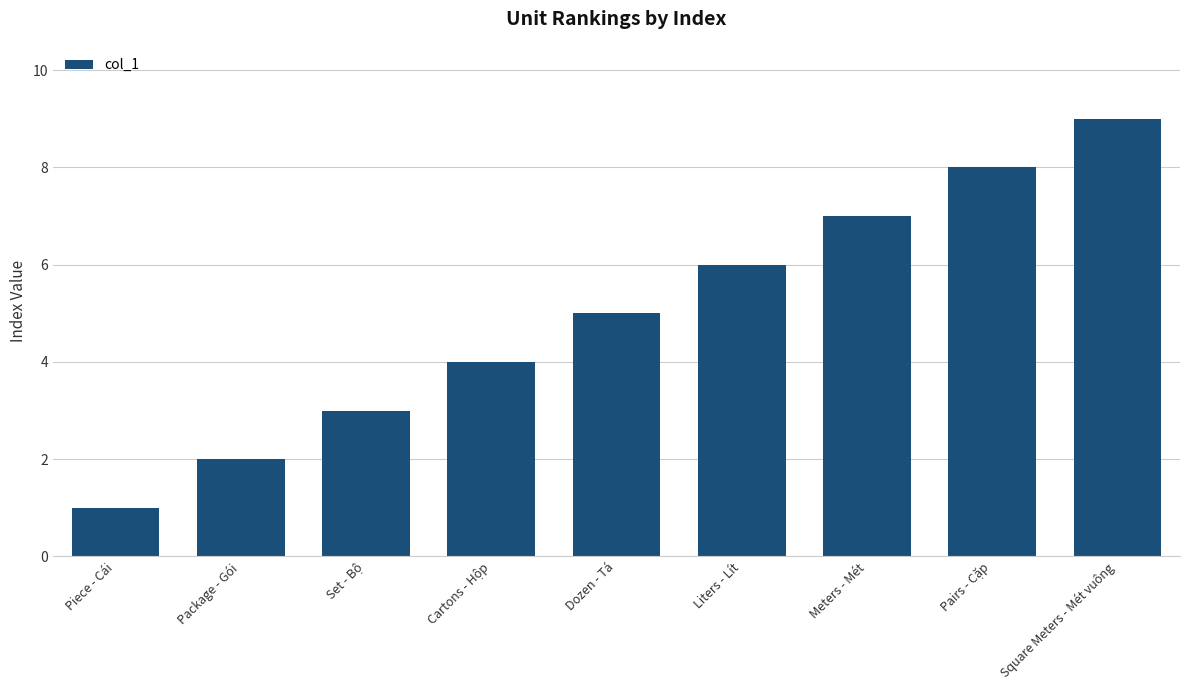

The chart shows a value of 4 at Pairs - Cặp. True or false?

False